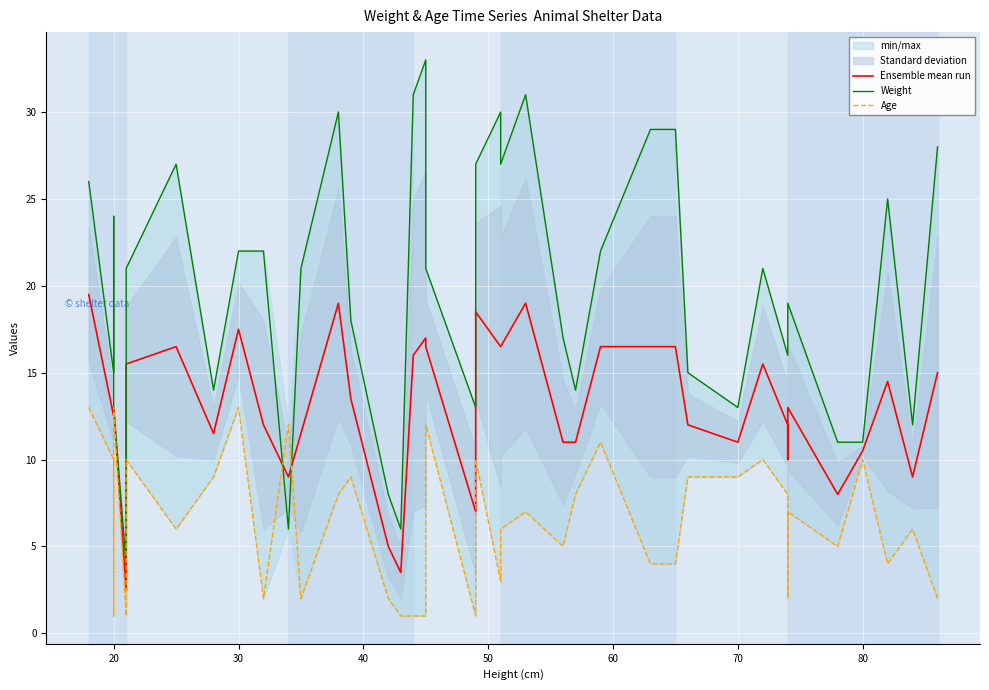

At how many categories does at least one series exceed 11?

35